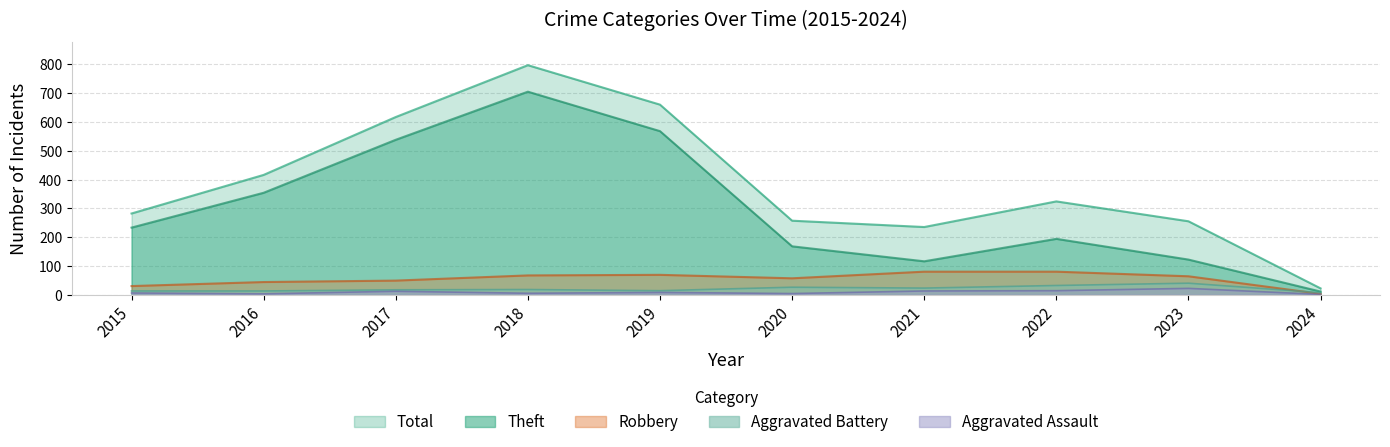

Is it true that Aggravated Assault equals 35 at 2023?

False